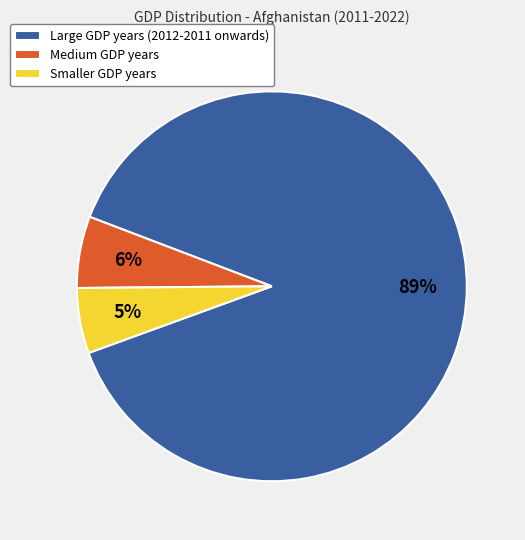

Is there any slice that represents more than half of the pie?

Yes